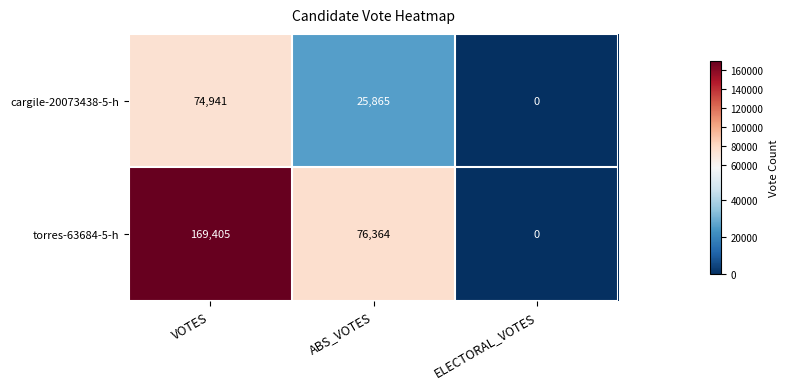

Reading left to right, what are all the values shown in this chart?

cargile-20073438-5-h: 74941	25865	0
torres-63684-5-h: 169405	76364	0